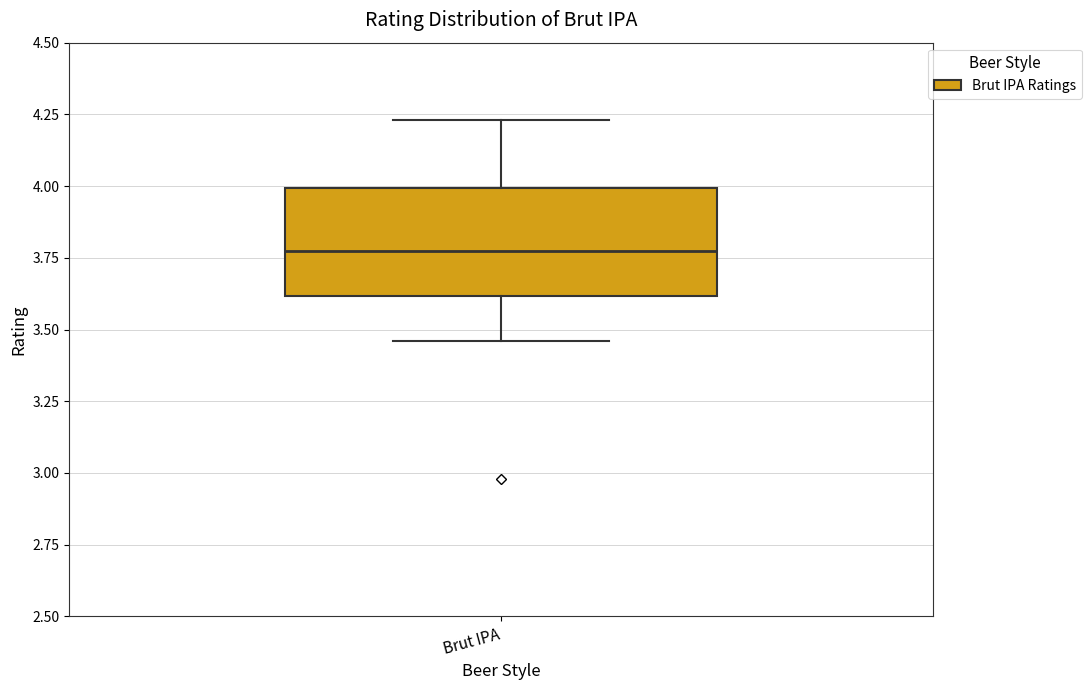

Transcribe this box plot: give where the median line is, the range the box spans, and where the two whiskers end, as read against the y-axis. The values are not printed on the chart, so give them approximately, as read against the axis.

median 3.80, box 3.60 to 4.00, whiskers 3.45 to 4.25